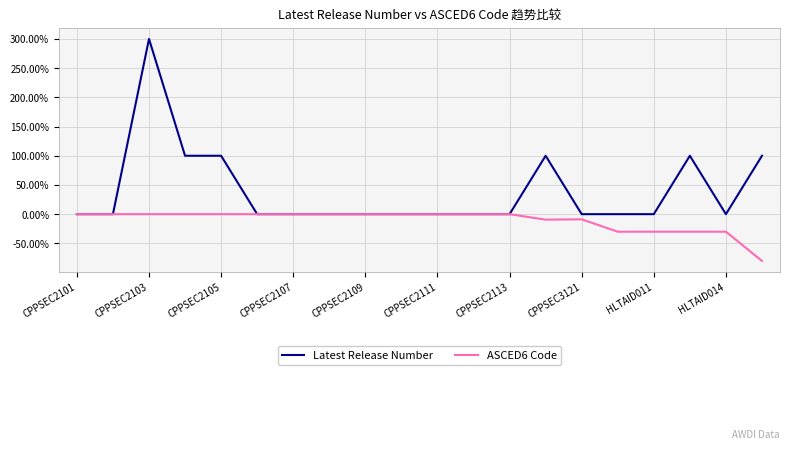

Which series has the largest range (max minus min)?

Latest Release Number